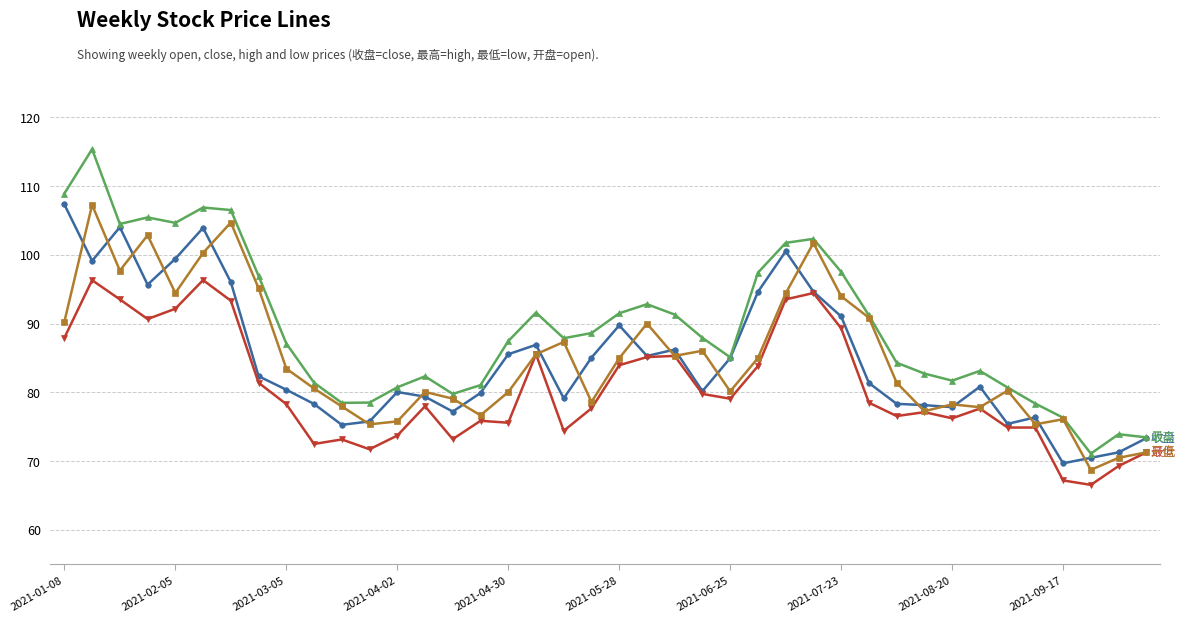

What is the greatest value displayed?

115.4